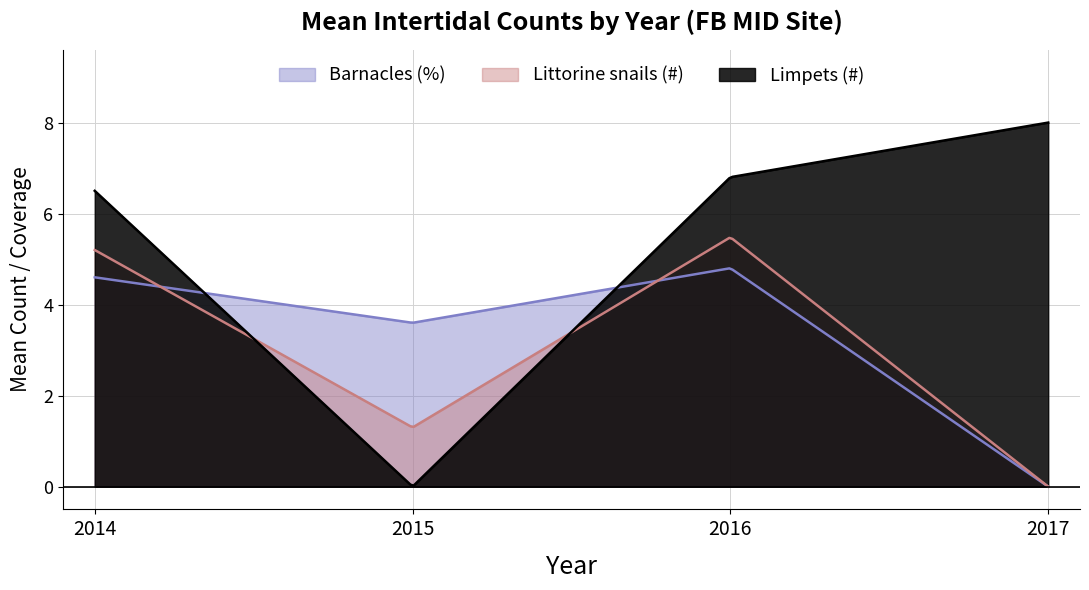

What is the sum of all Littorine snails (#) values?

937.5